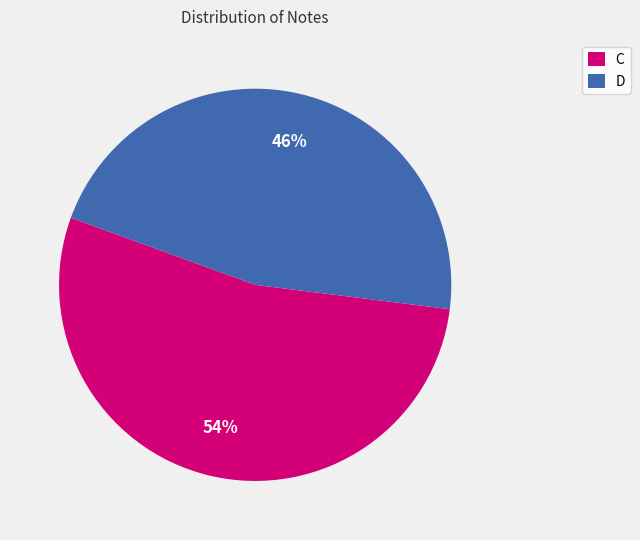

Do D and C together represent more than half of the pie?

Yes